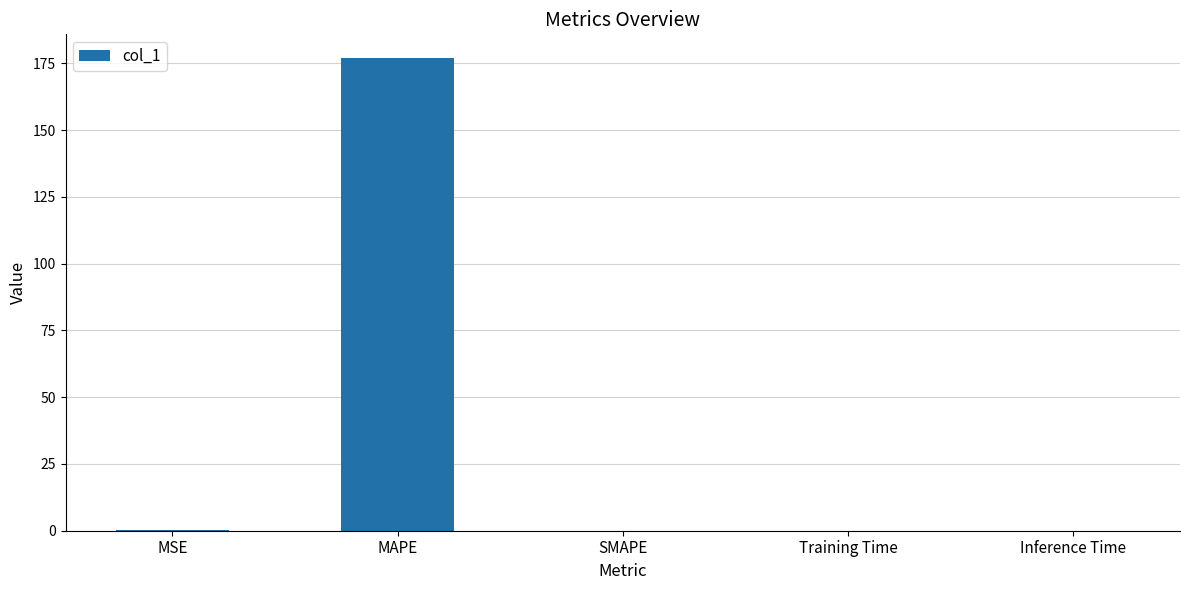

The value at MAPE is 279.4. True or false?

False